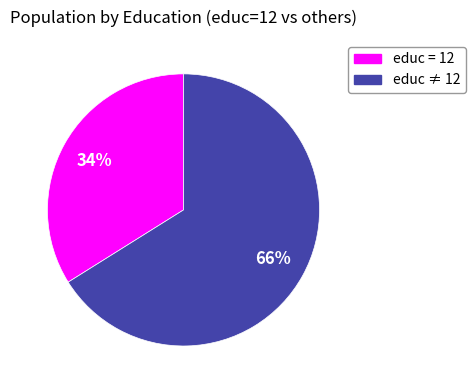

To the nearest percent, what is the difference between the largest and smallest slice percentages?

32%